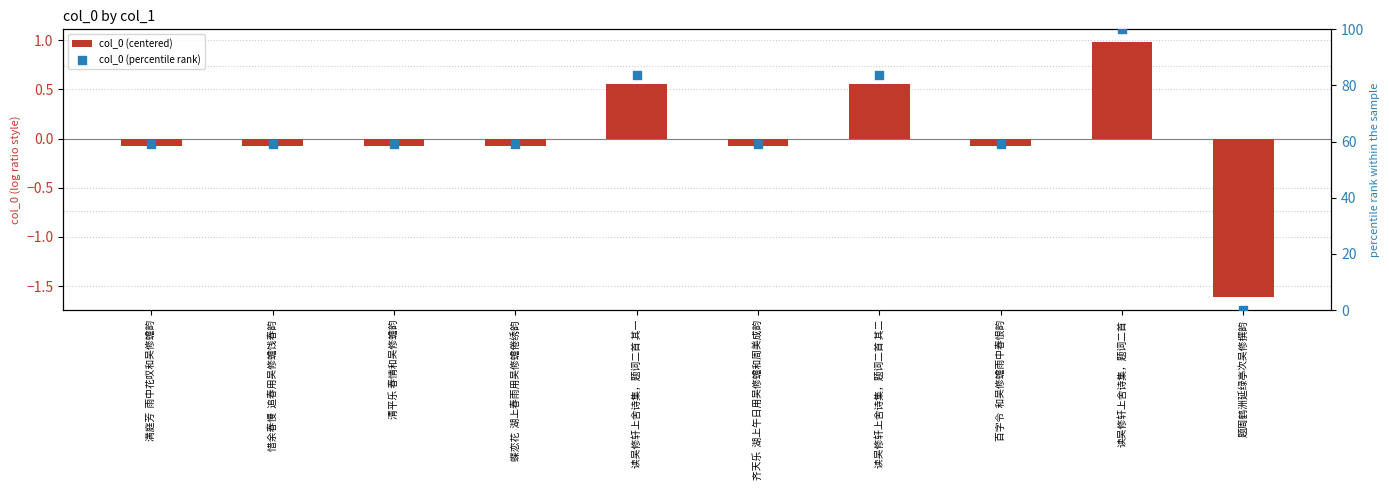

Which series has the widest spread of Y values?

col_0 (percentile rank)